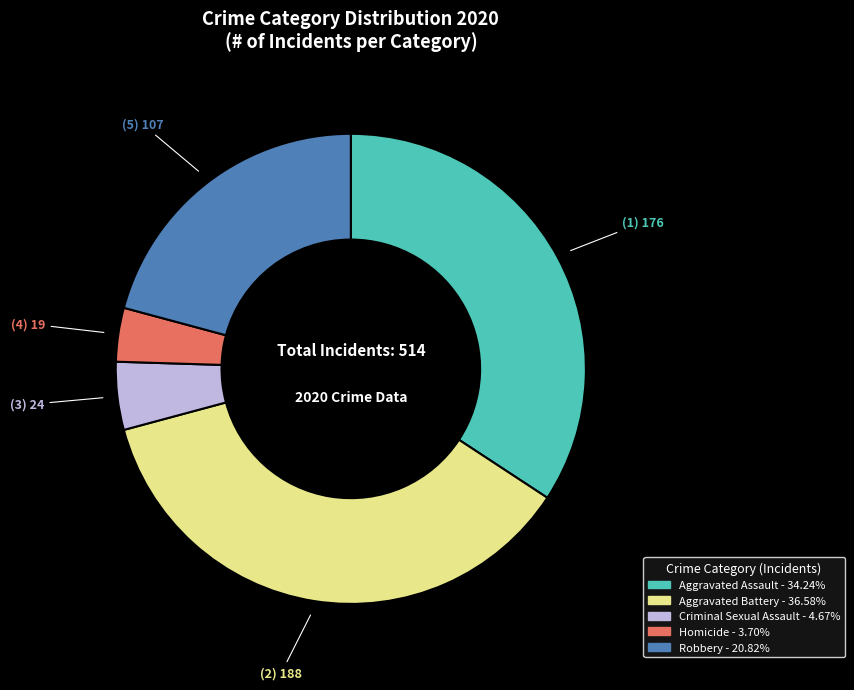

Does Aggravated Battery represent more than half of the total?

No